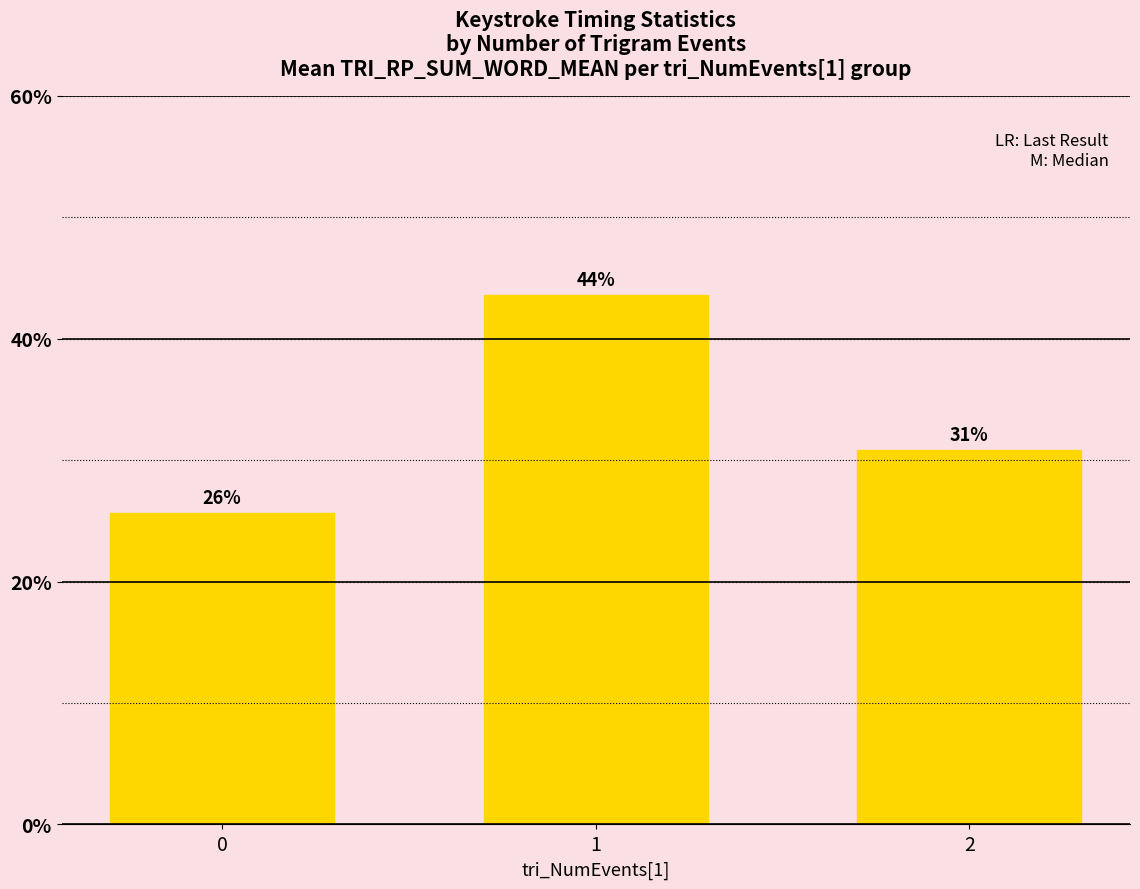

Reading left to right, transcribe all the data shown in this chart.

0=25.6	1=43.6	2=30.8